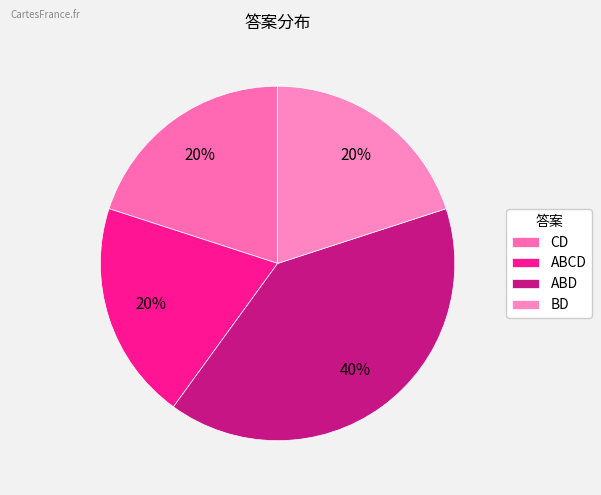

True or false: ABD accounts for 41% of the total.

False